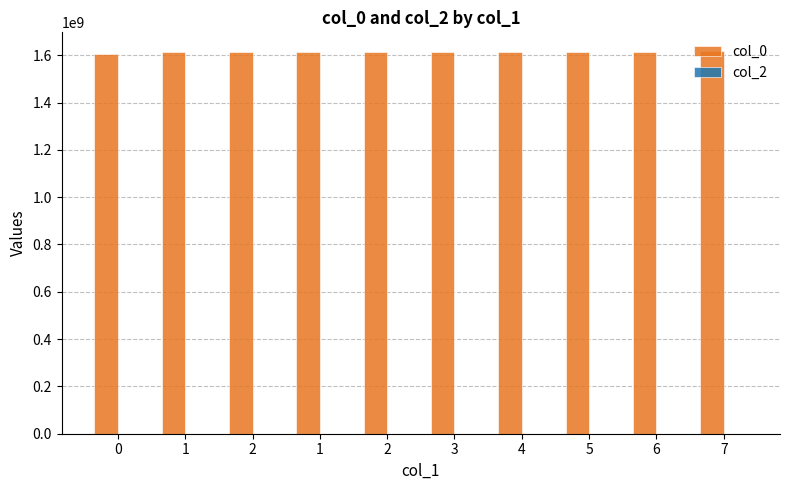

How many bars are there in total?

10